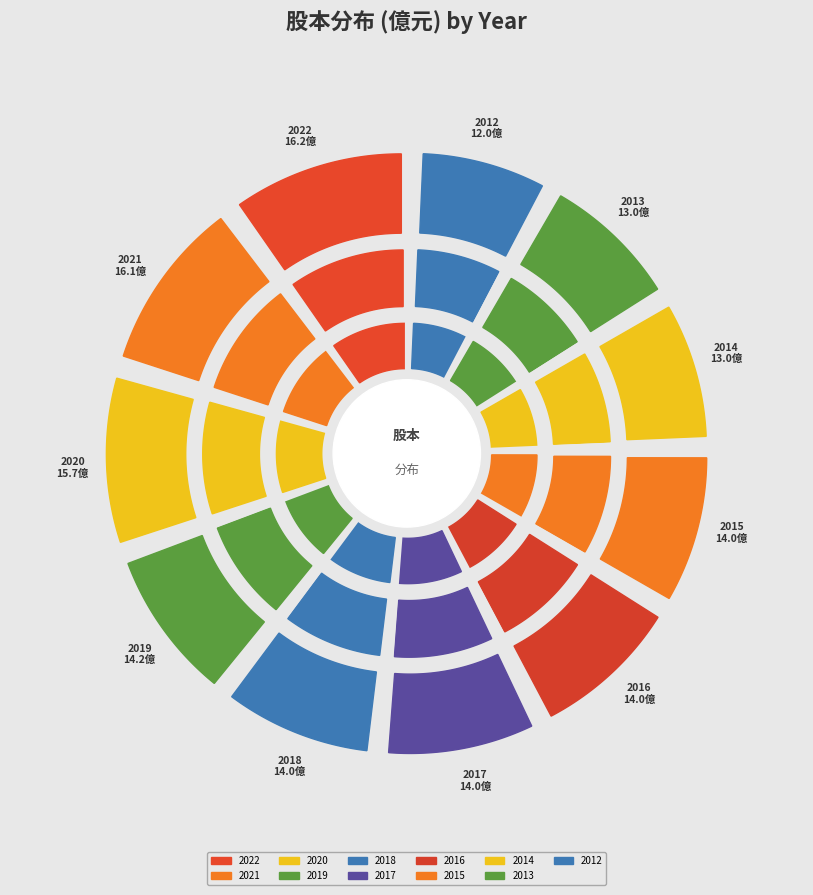

Does 2018 represent more than half of the total?

No